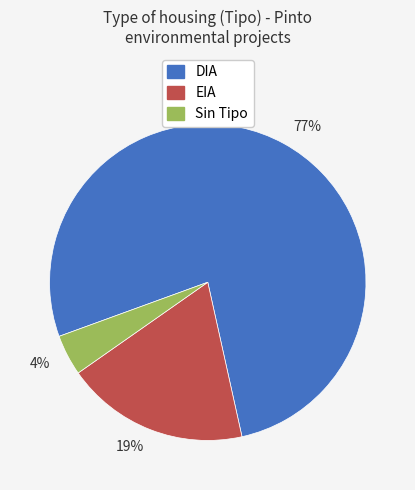

To the nearest percent, what is the difference between the 77% and 4% slice percentages?

73%